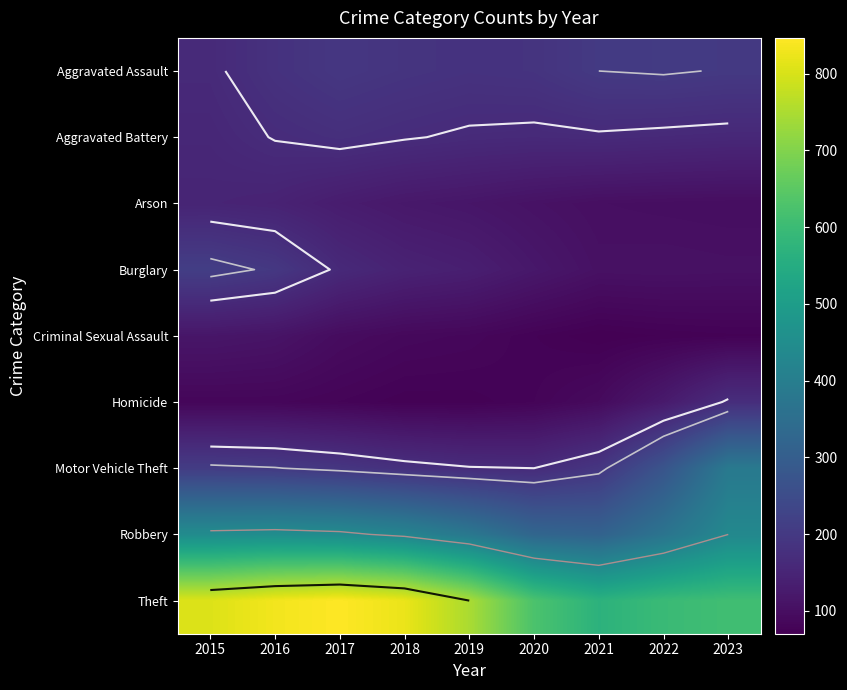

Rank the series by their maximum value, from lowest to highest.

Criminal Sexual Assault, Arson, Homicide, Aggravated Battery, Aggravated Assault, Burglary, Motor Vehicle Theft, Robbery, Theft